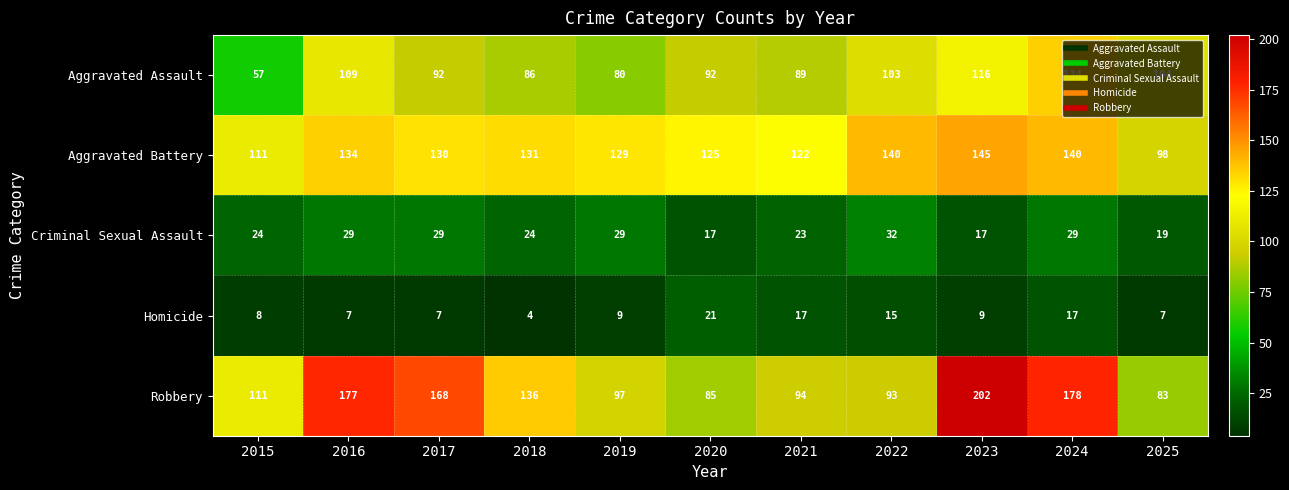

List the series in order of their peak value, highest first.

Robbery, Aggravated Battery, Aggravated Assault, Criminal Sexual Assault, Homicide